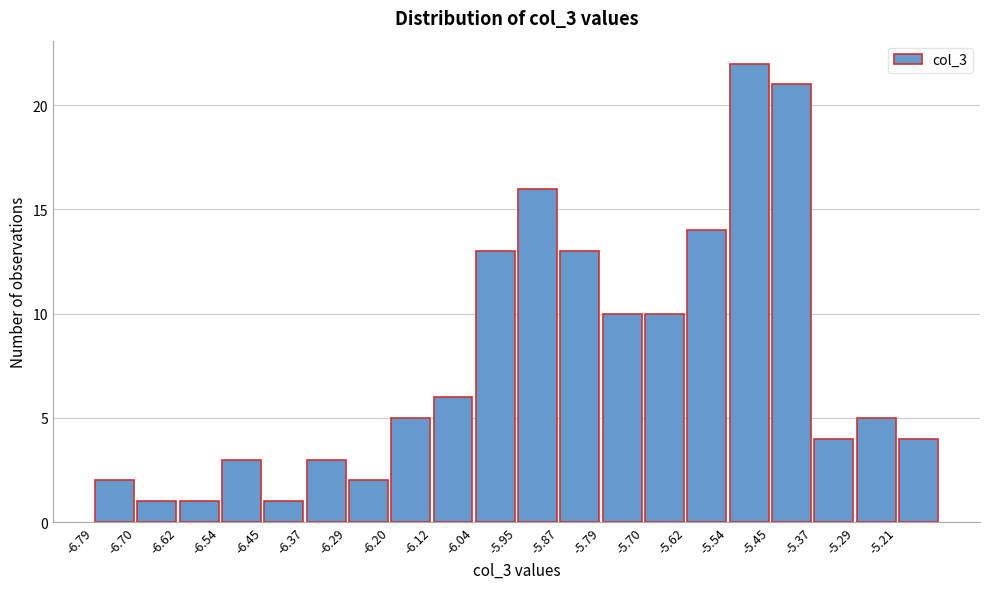

How tall is the bar that spans -6.54 to -6.45 on the x-axis? Neither the bar edges nor the heights are printed on the chart, so give them approximately, as read against the axes.

3